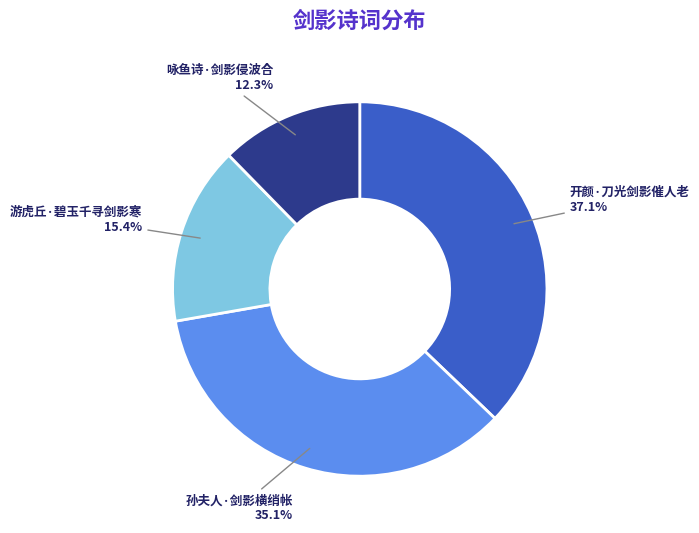

True or false: 开颜·刀光剑影催人老 accounts for 45% of the total.

False